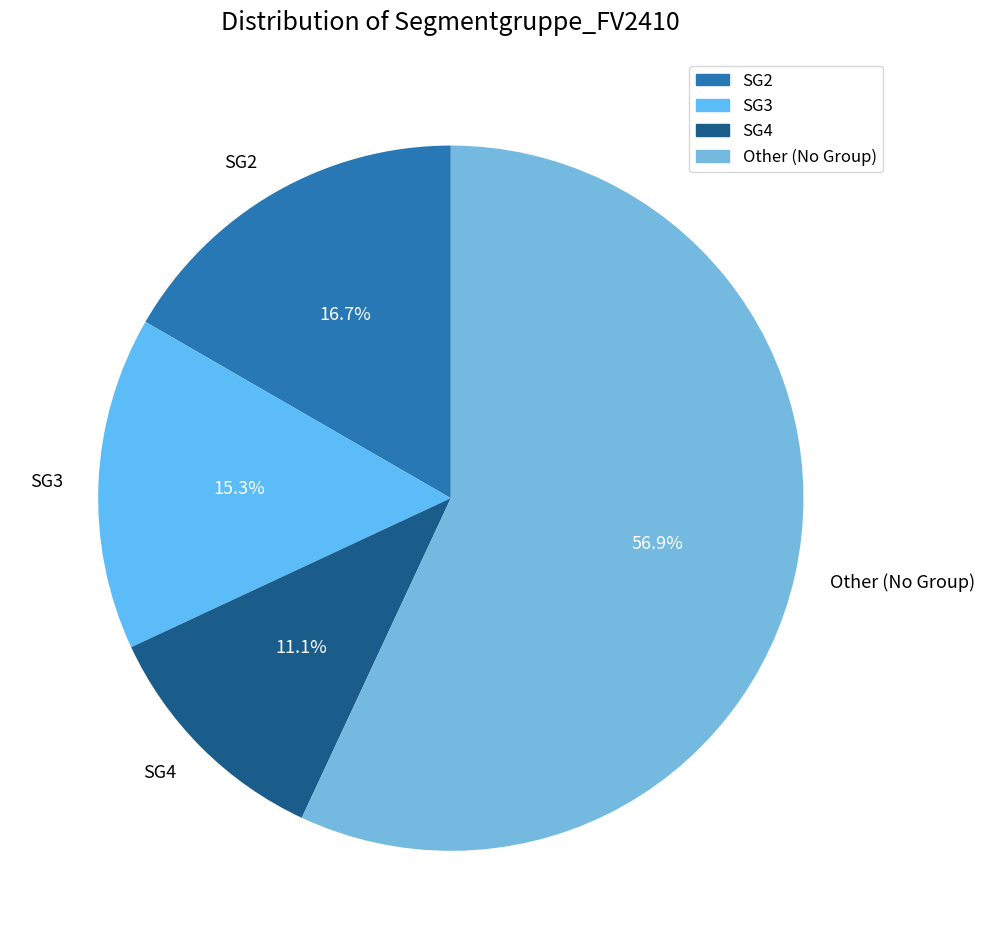

What percentage is NOT represented by SG4?

88.9%